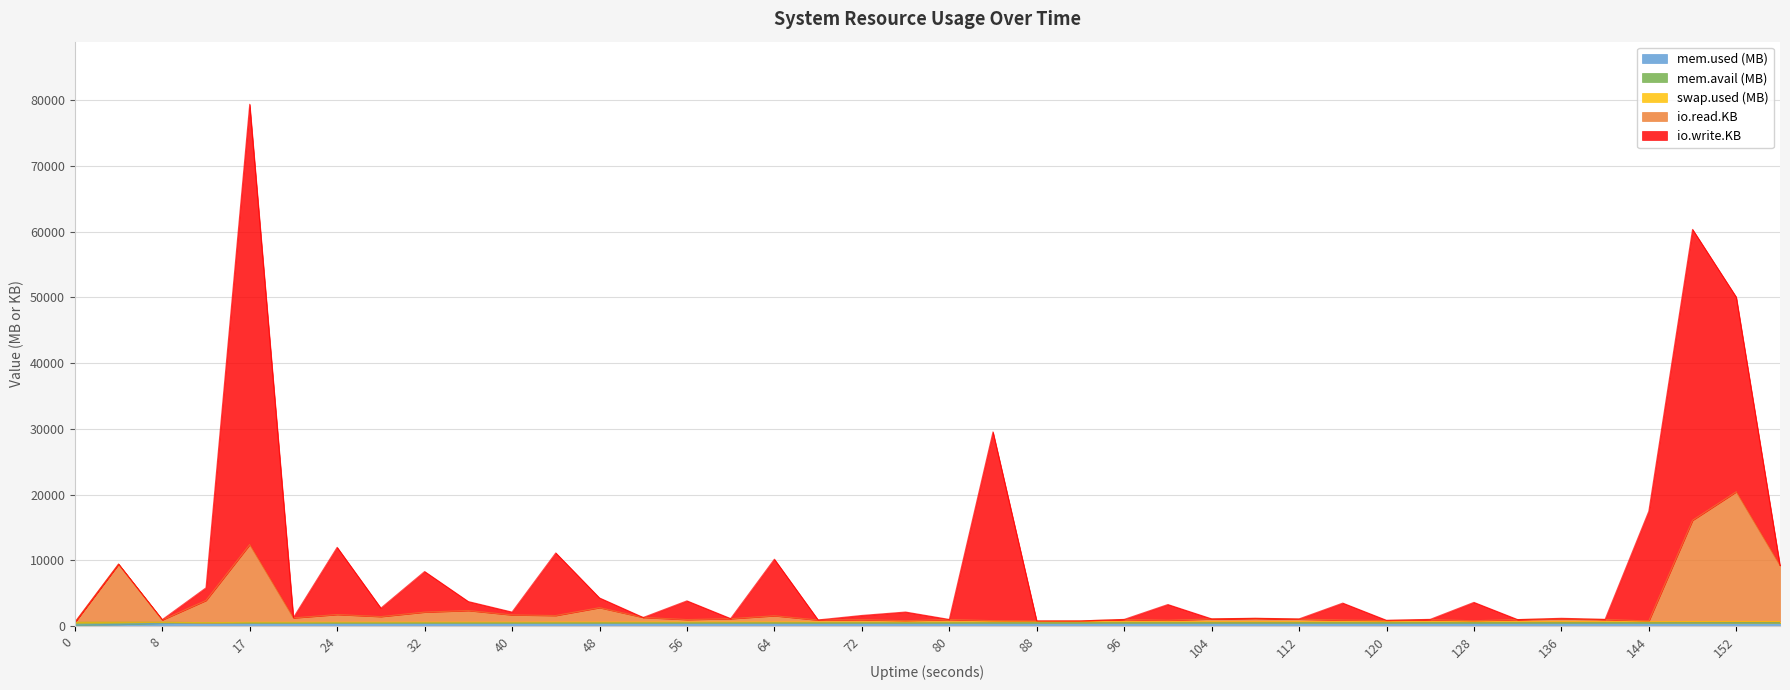

How many lines are shown in the chart?

5